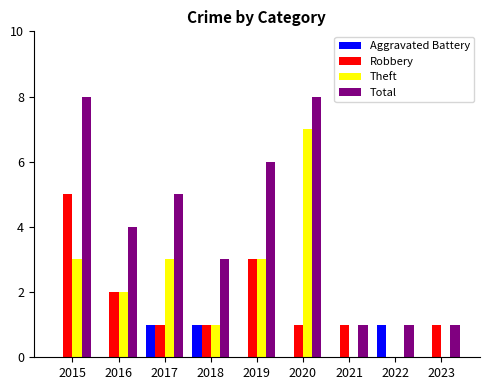

Reading left to right, transcribe all the data shown in this chart.

Aggravated Battery: 0	0	1	1	0	0	0	1	0
Robbery: 5	2	1	1	3	1	1	0	1
Theft: 3	2	3	1	3	7	0	0	0
Total: 8	4	5	3	6	8	1	1	1